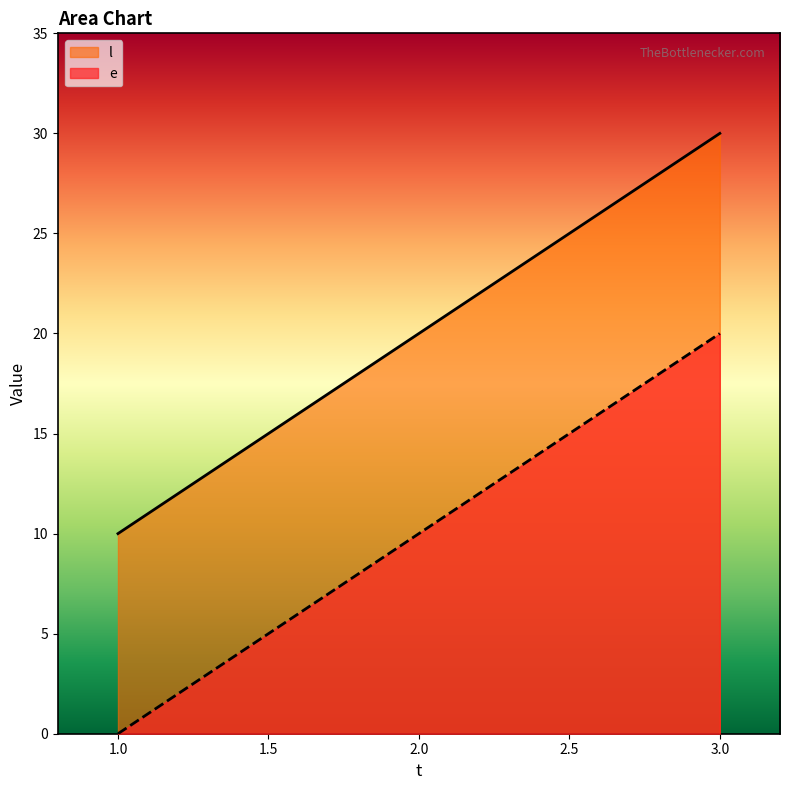

What is the sum of all l values?

60